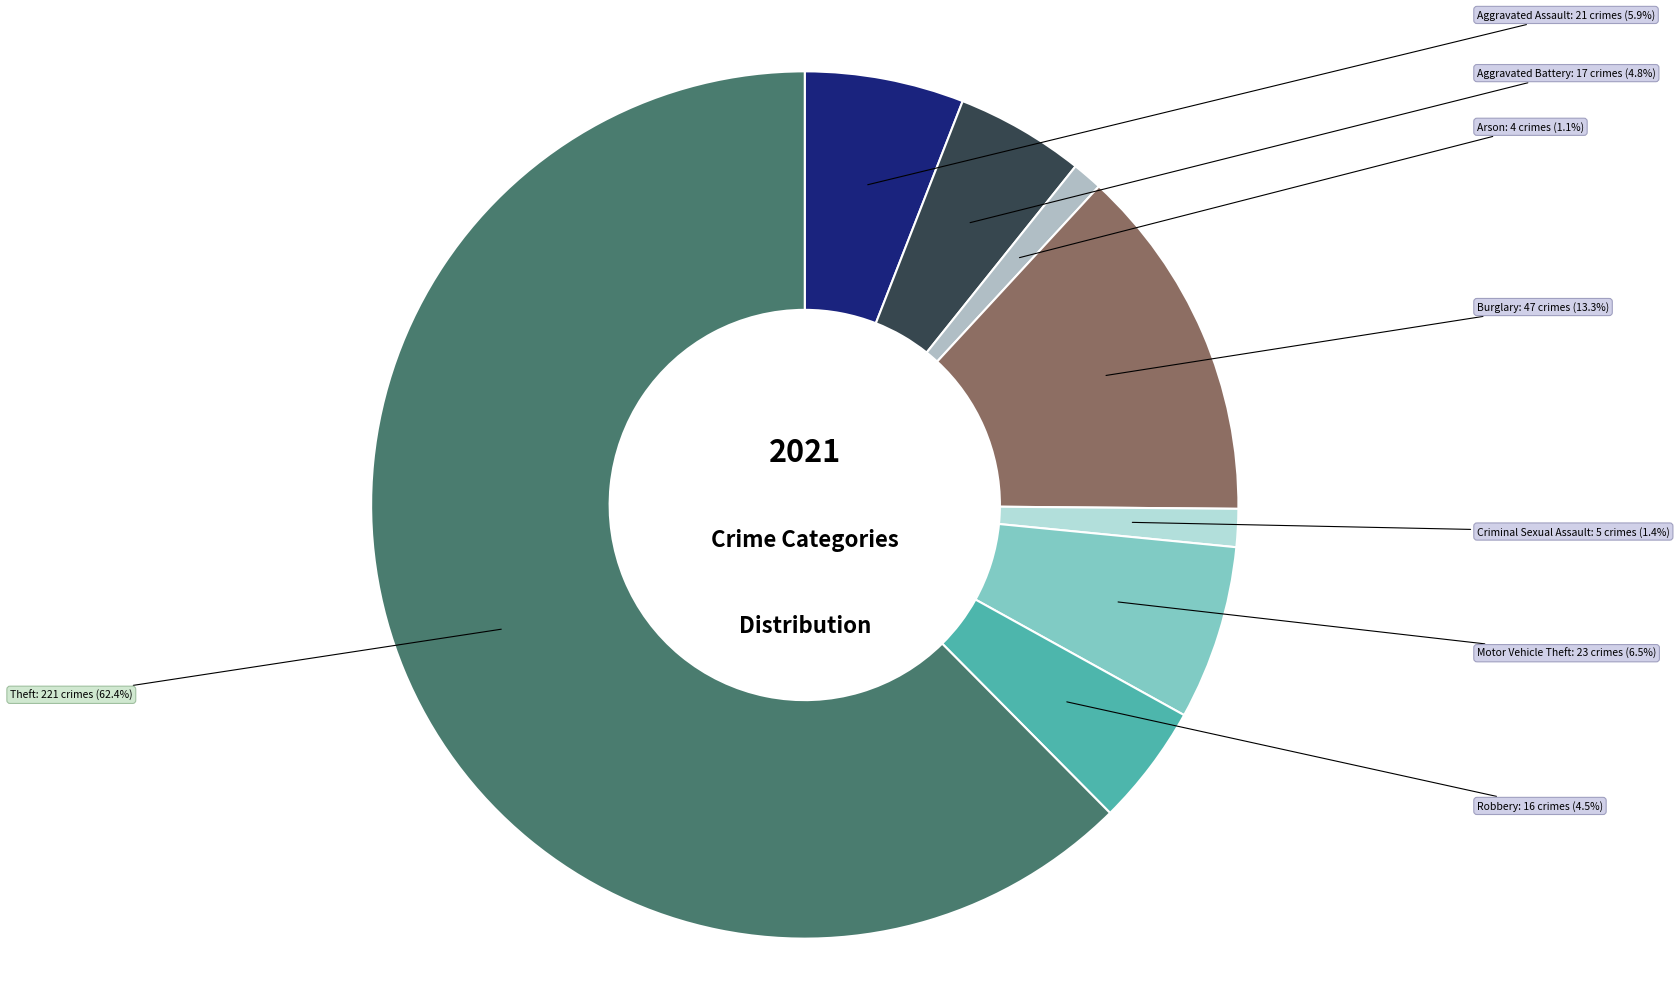

Which slice is the largest?

Theft